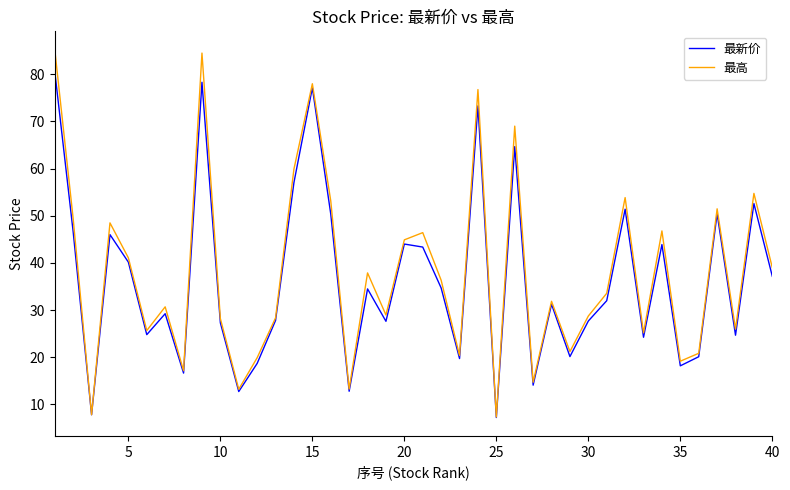

Rank the series by their maximum value, from highest to lowest.

最高, 最新价